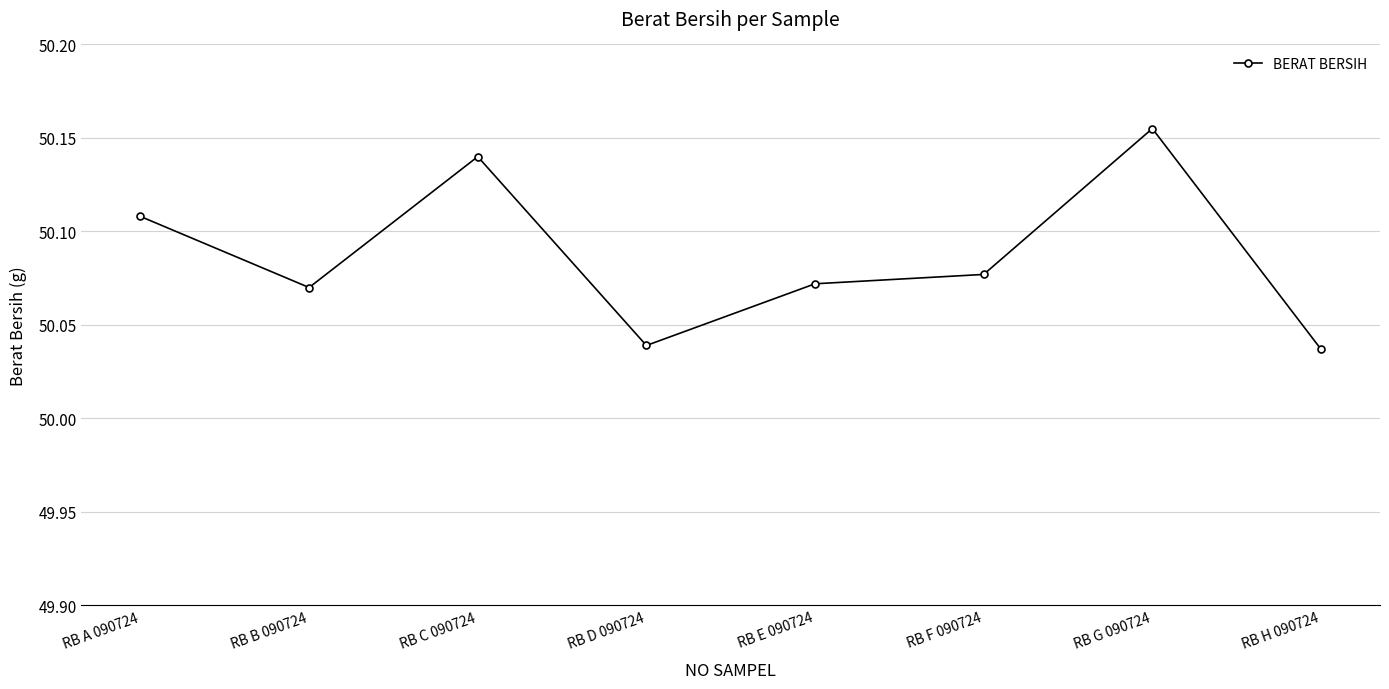

Does the chart have visible grid lines?

Yes